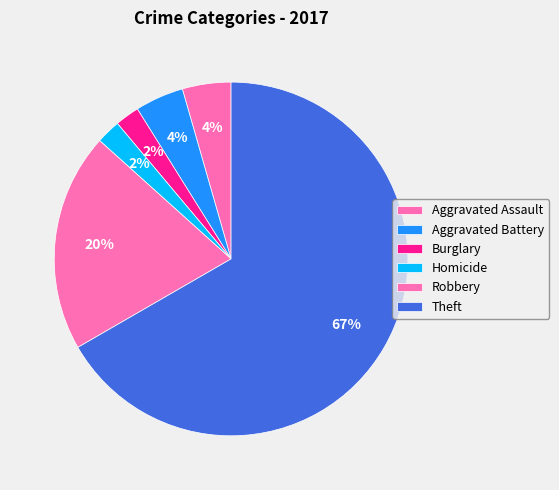

To the nearest percent, what is the average slice percentage?

17%